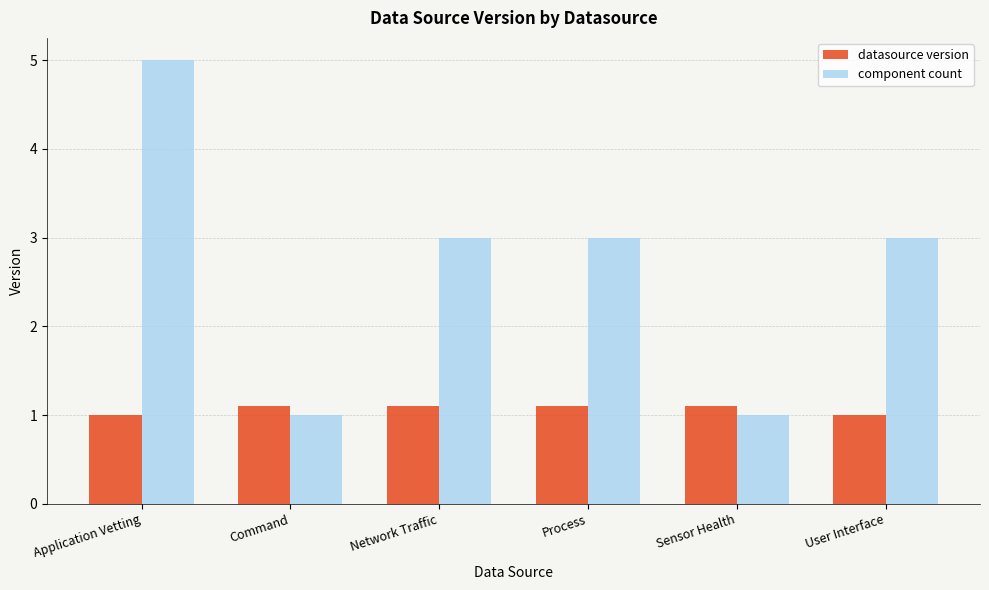

At how many categories does at least one series exceed 1?

6